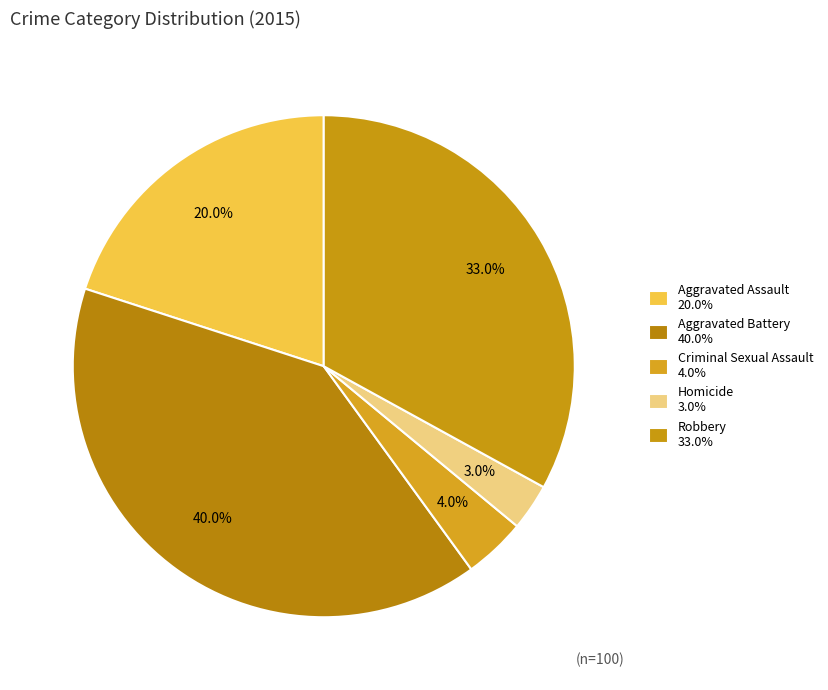

How many slices are in this pie chart?

5